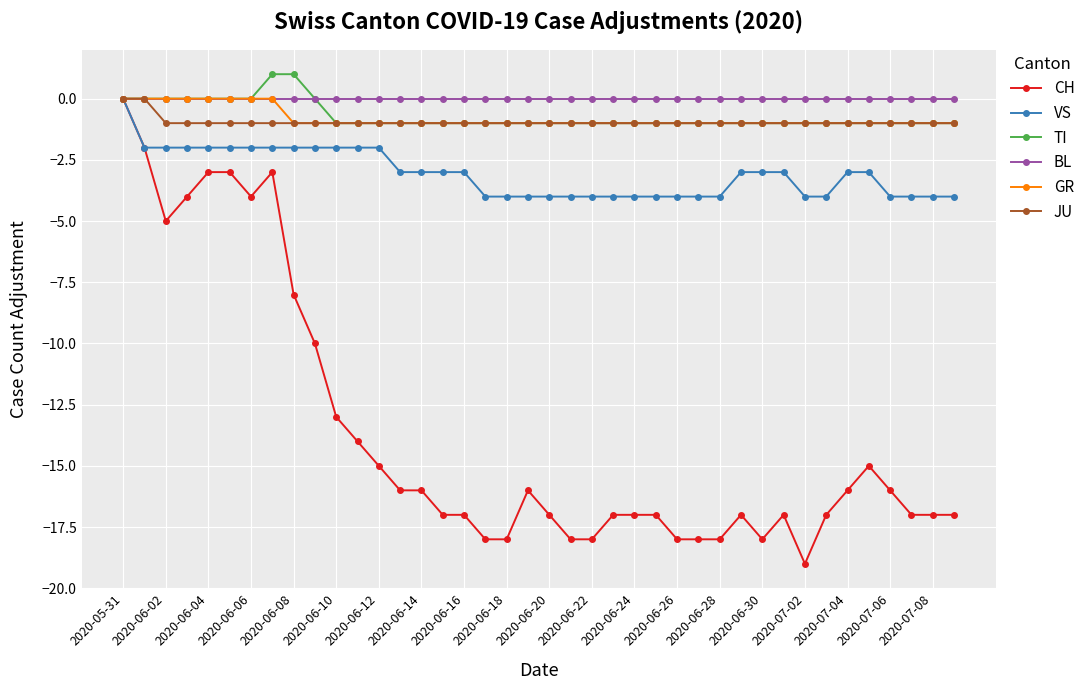

What is the value of the GR point at the 15th from the left?

-1